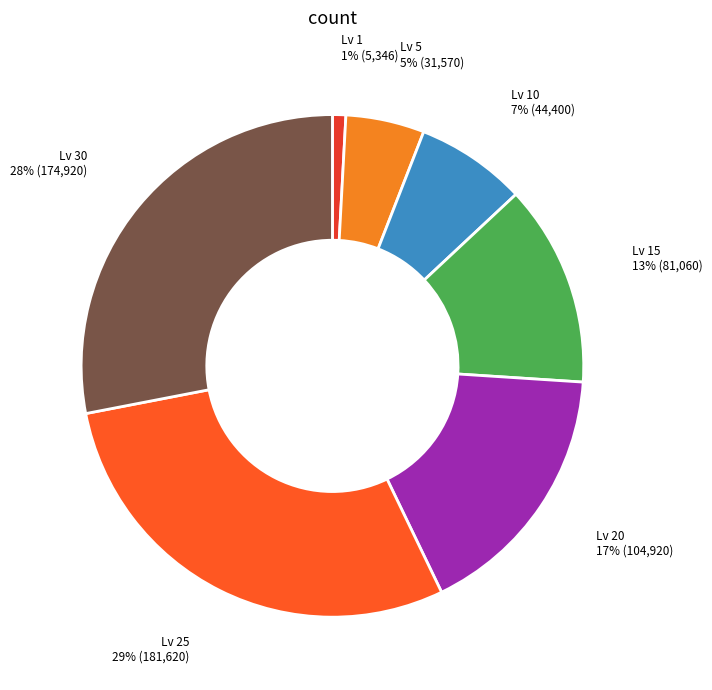

Rank the categories by value from highest to lowest.

Lv 25, Lv 30, Lv 20, Lv 15, Lv 10, Lv 5, Lv 1